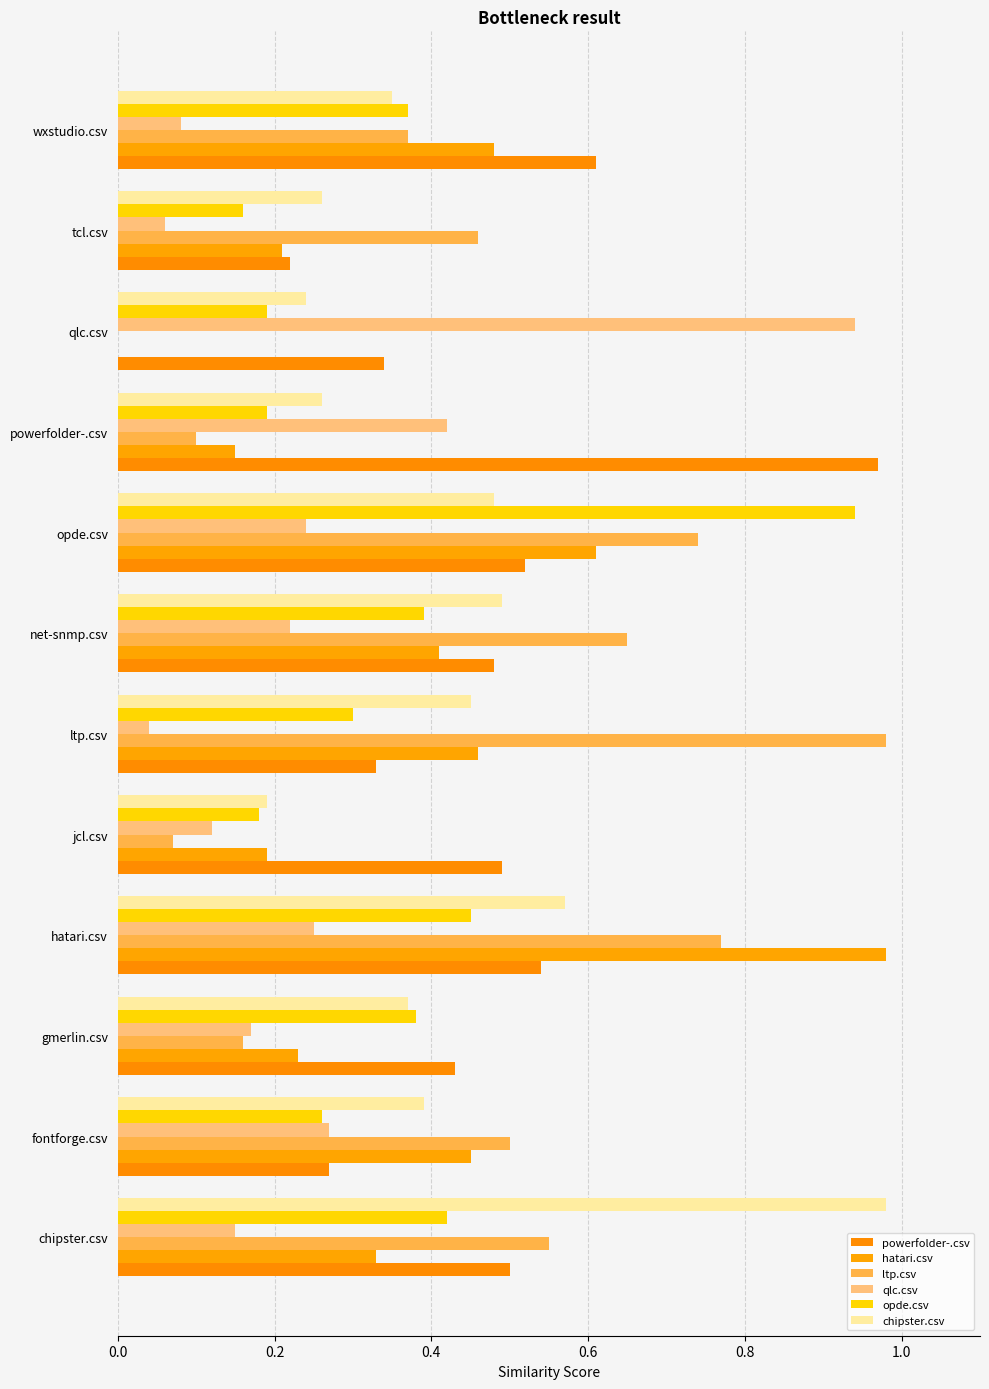

How many data points in hatari.csv are above 0?

11